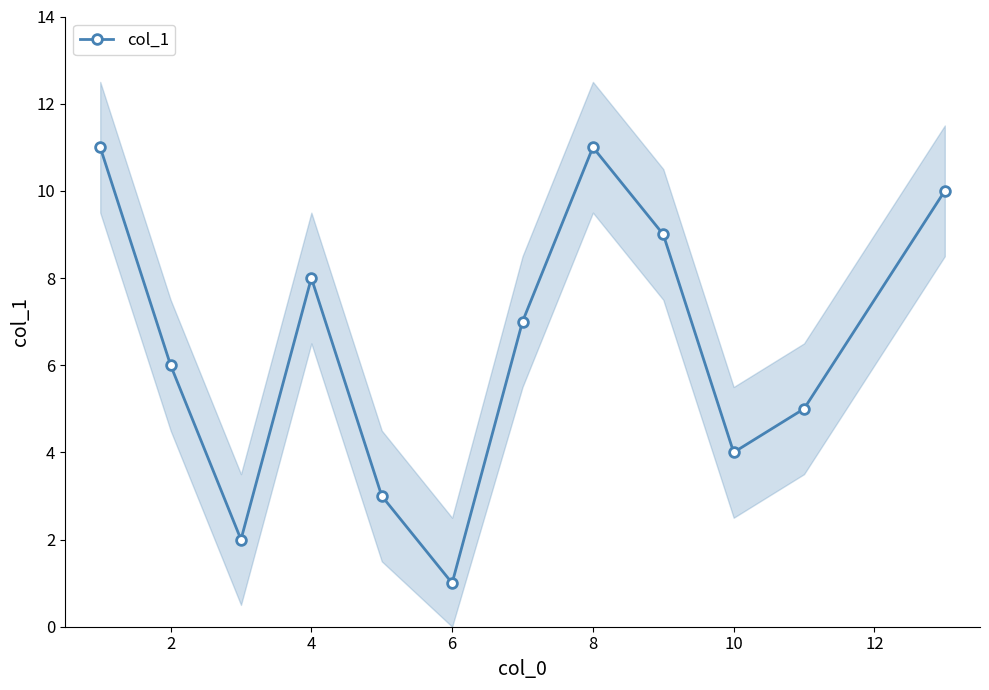

True or false: col_1 has more than 2 interior local peaks.

False